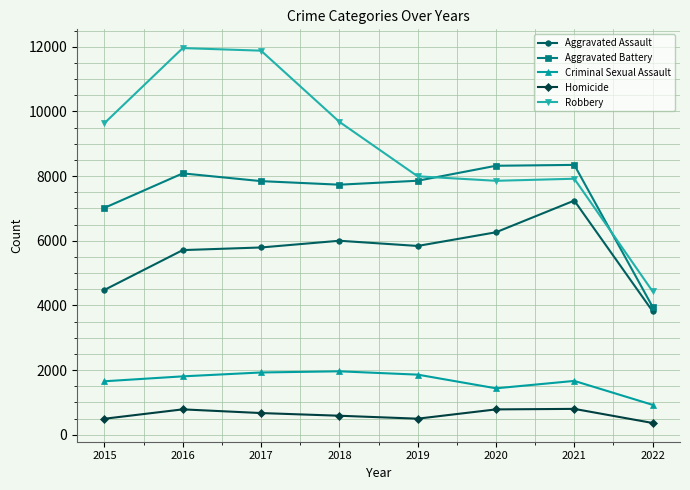

At 2018, list the series in order from smallest to largest.

Homicide, Criminal Sexual Assault, Aggravated Assault, Aggravated Battery, Robbery